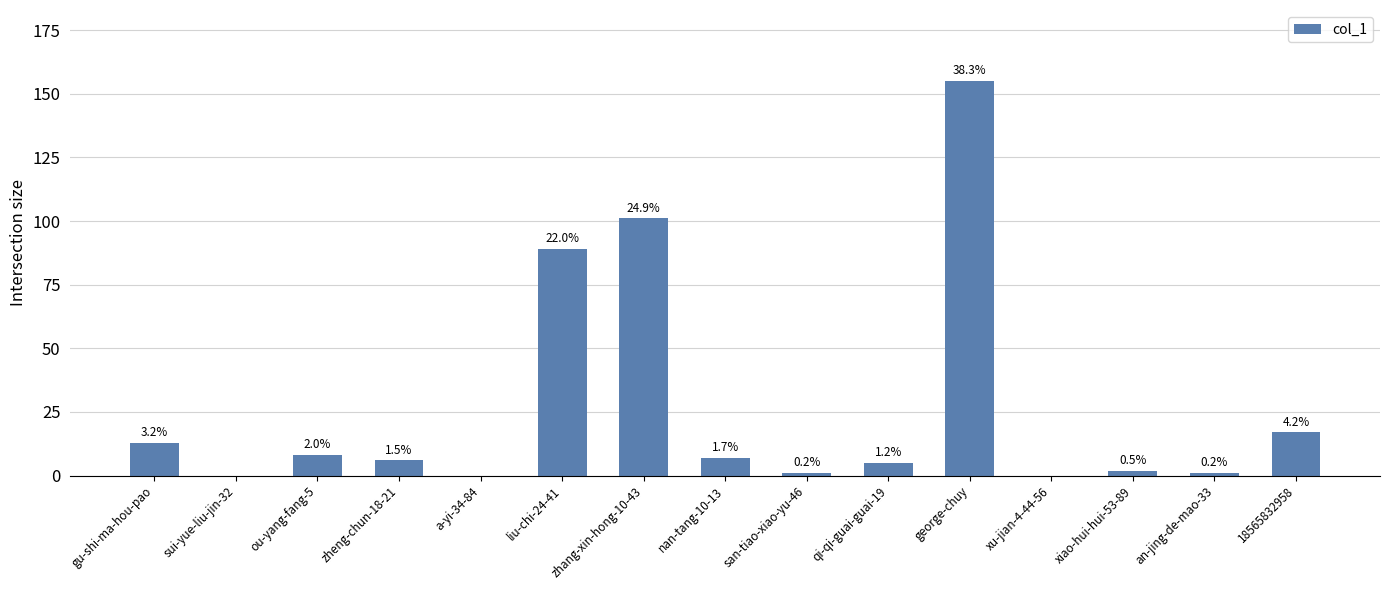

What is the difference between the maximum and minimum values?

155